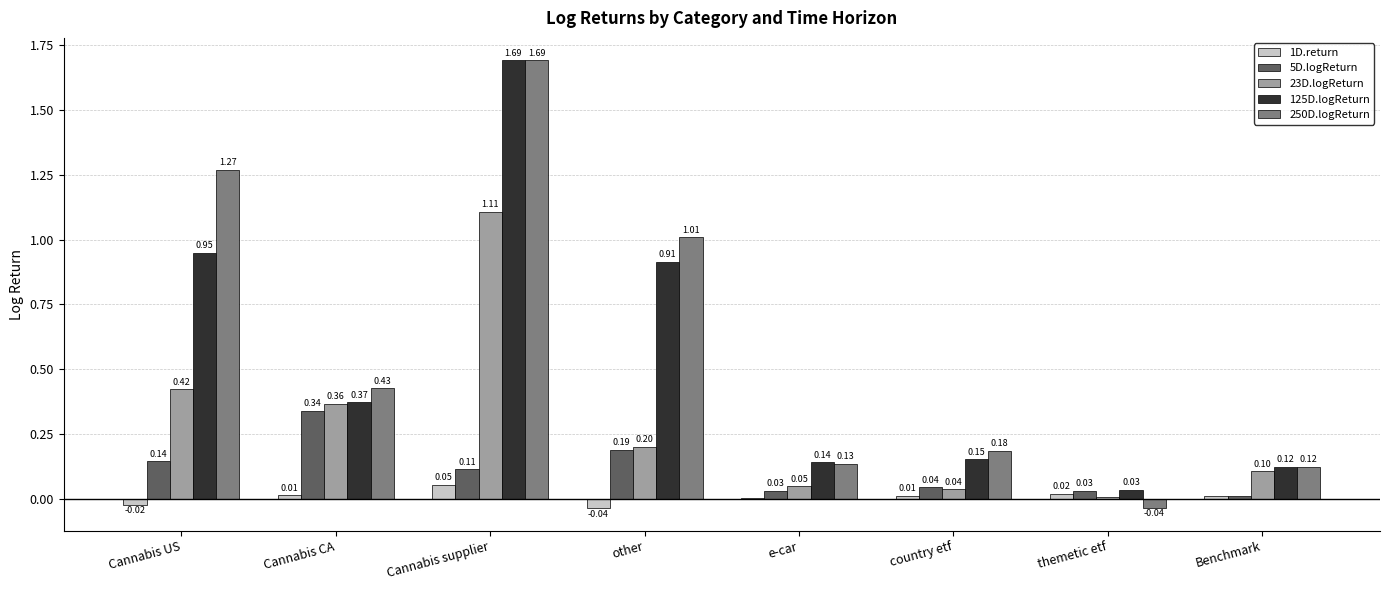

Is it true that 5D.logReturn equals 0.2 at other?

True